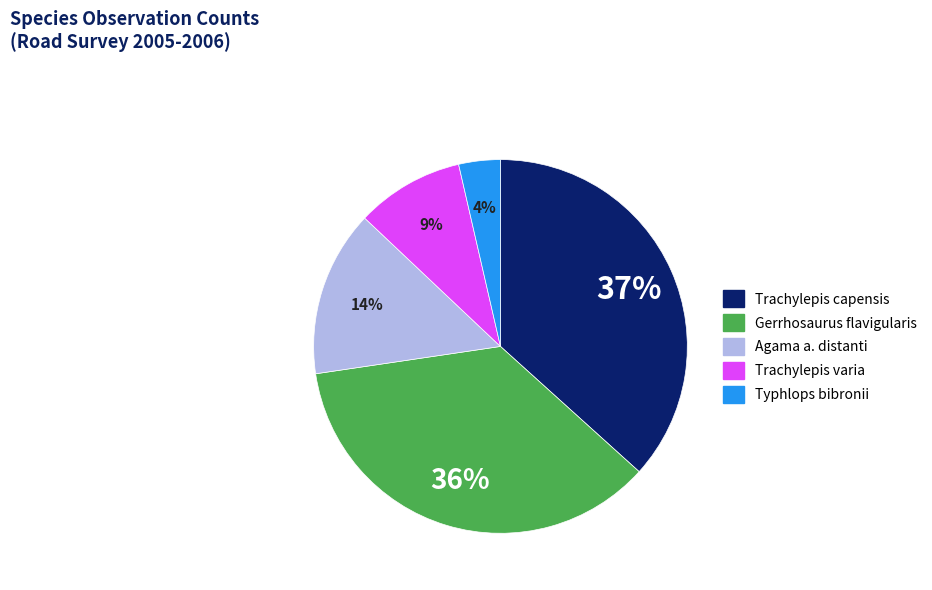

Does any single category account for the majority?

No